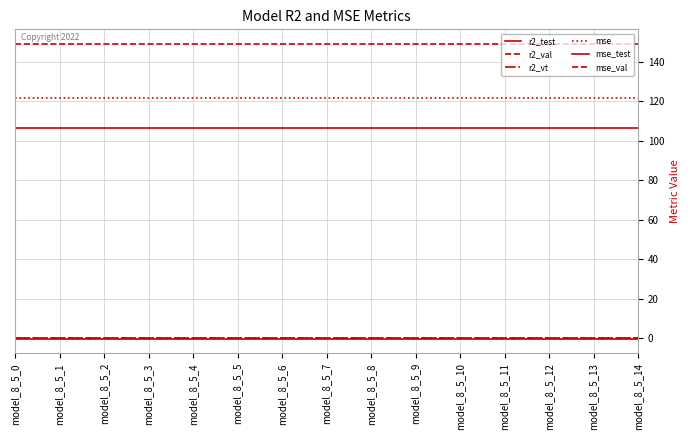

Between model_8_5_10 and model_8_5_7, which is larger?

model_8_5_10